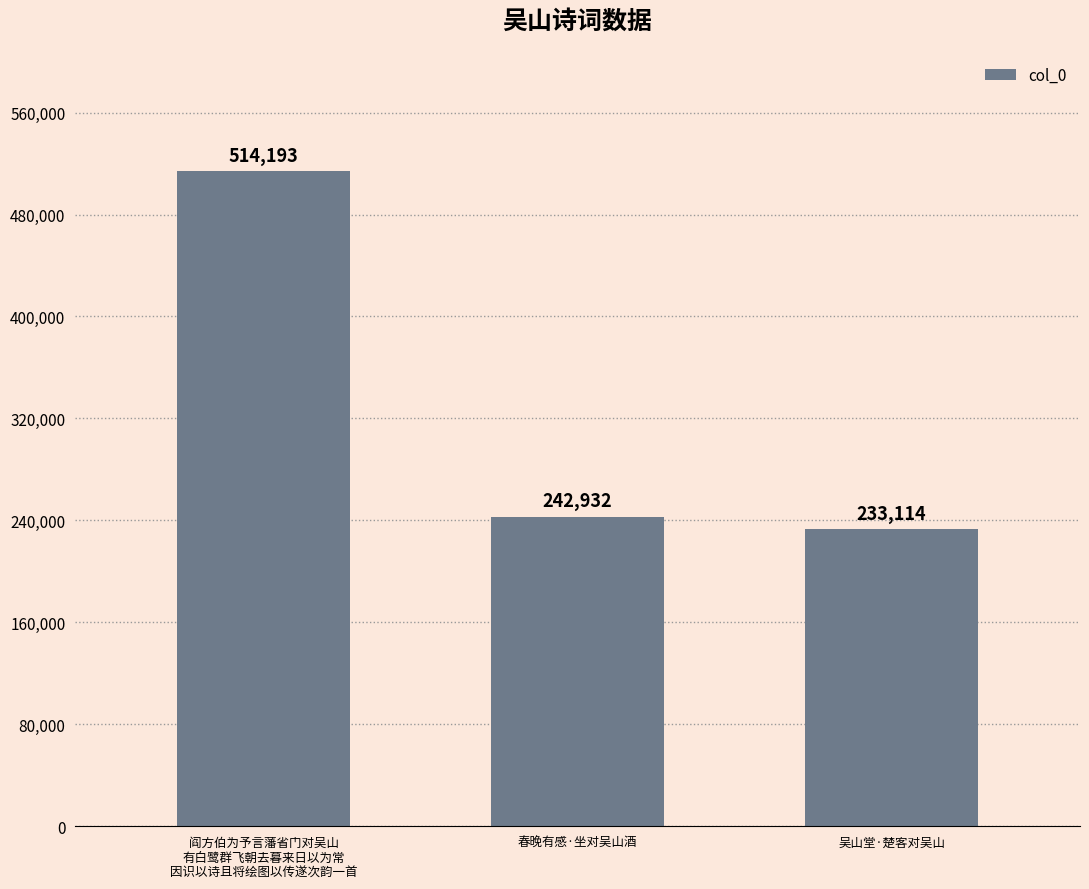

What is the difference between the maximum and minimum values?

281079